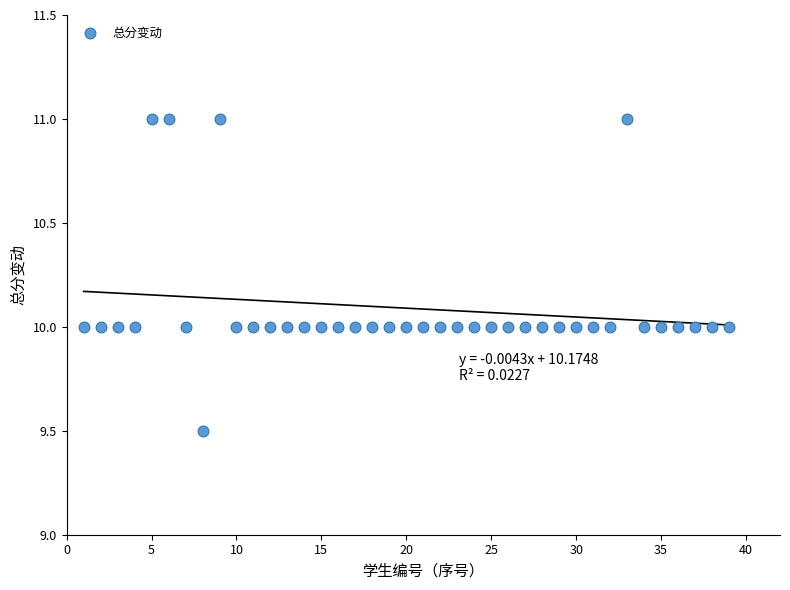

What is the range of Y values (max minus min)?

1.5